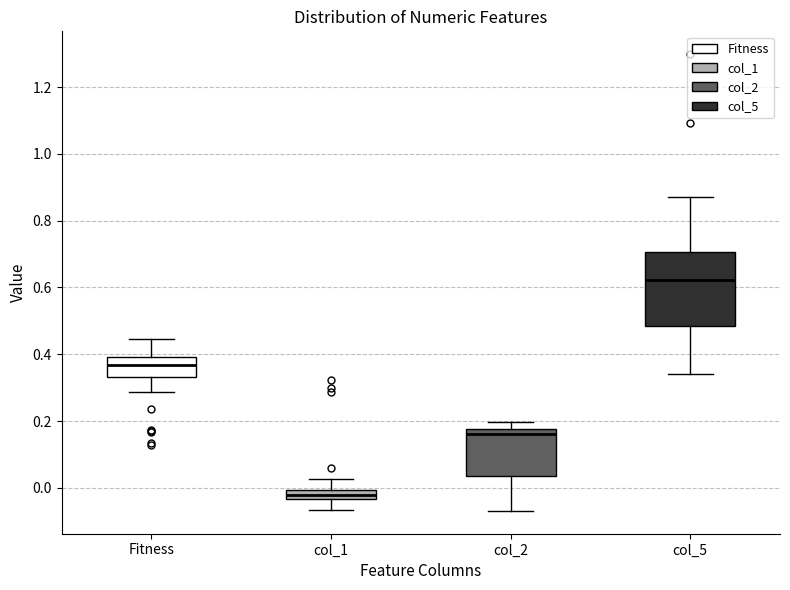

Which box's median line is the highest?

col_5